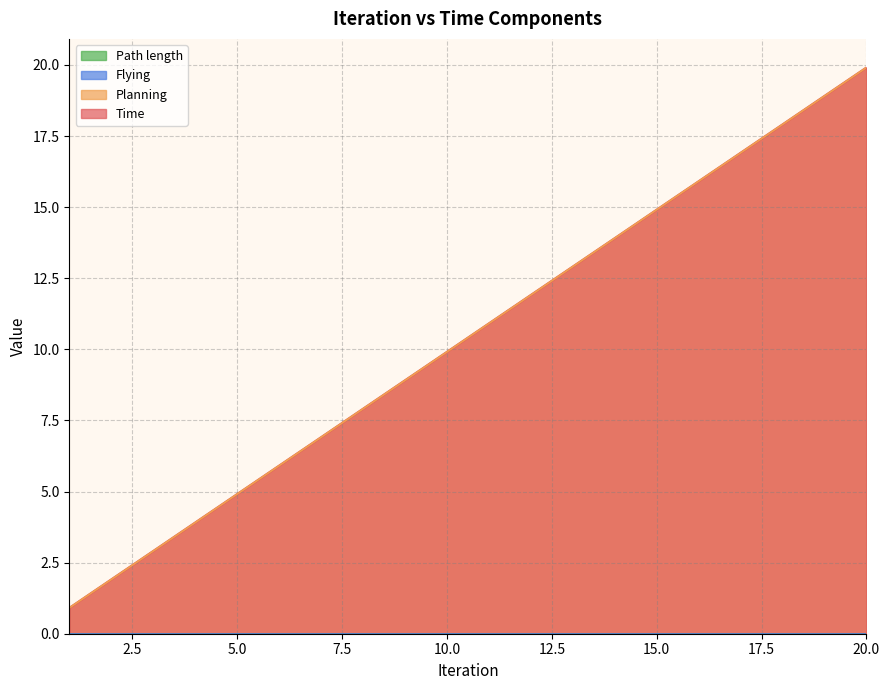

How many lines are shown in the chart?

4